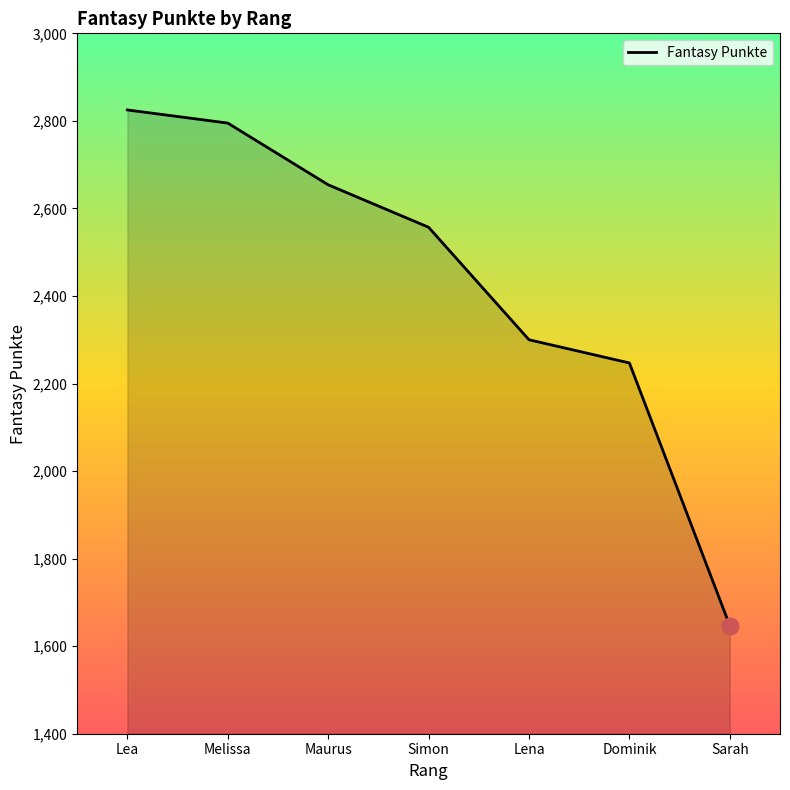

Rank the categories by value from highest to lowest.

Lea, Melissa, Maurus, Simon, Lena, Dominik, Sarah